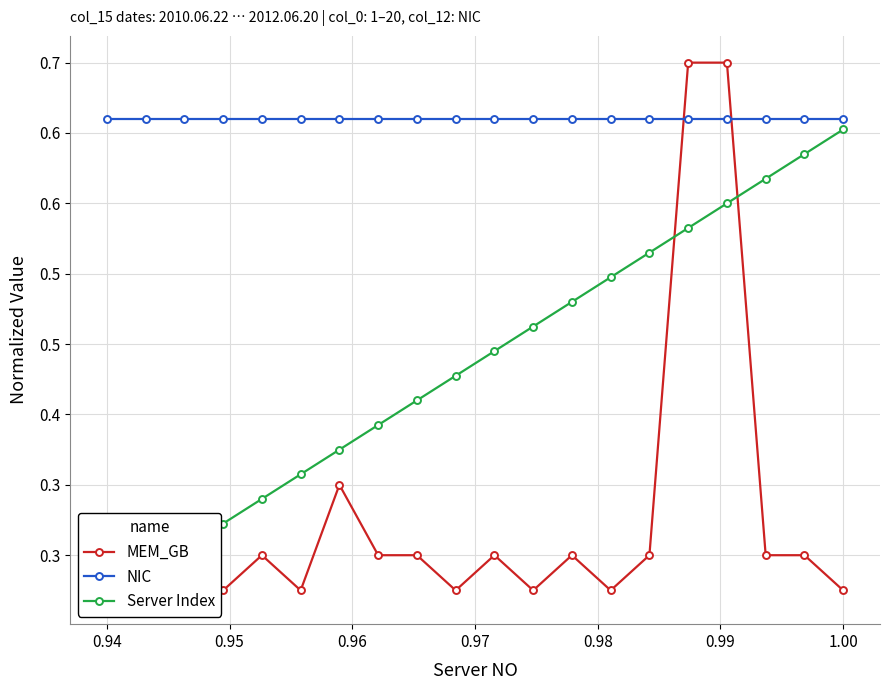

Count the number of data series in this chart.

3